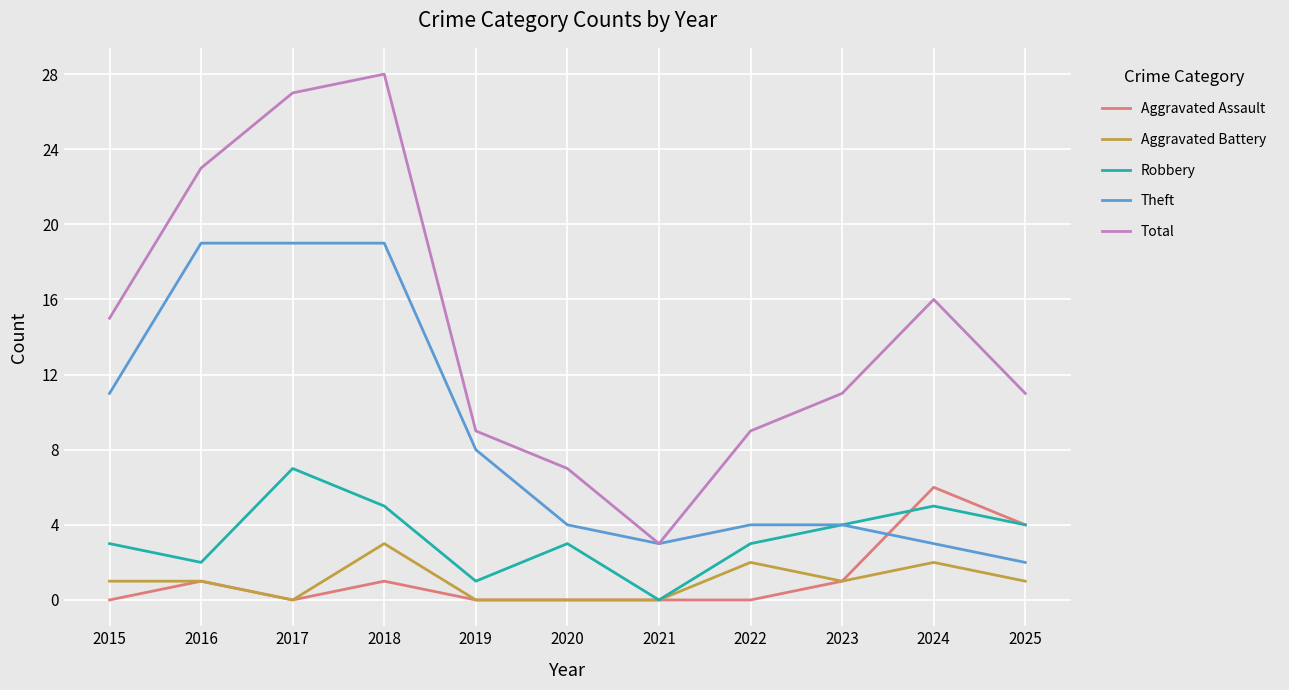

At which label is Theft closest to 10?

2015